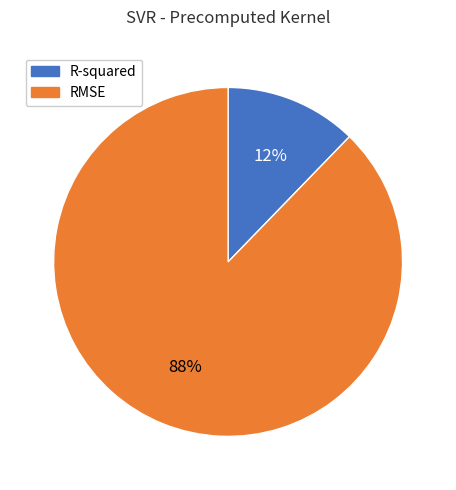

To the nearest percent, what percentage of the pie is RMSE?

88%